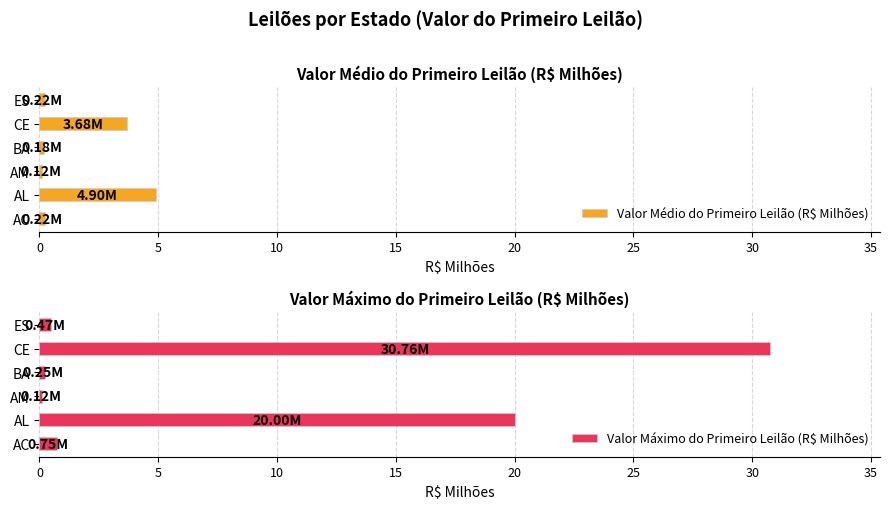

What is the average value of the Valor Médio do Primeiro Leilão (R$ Milhões) series?

1.6